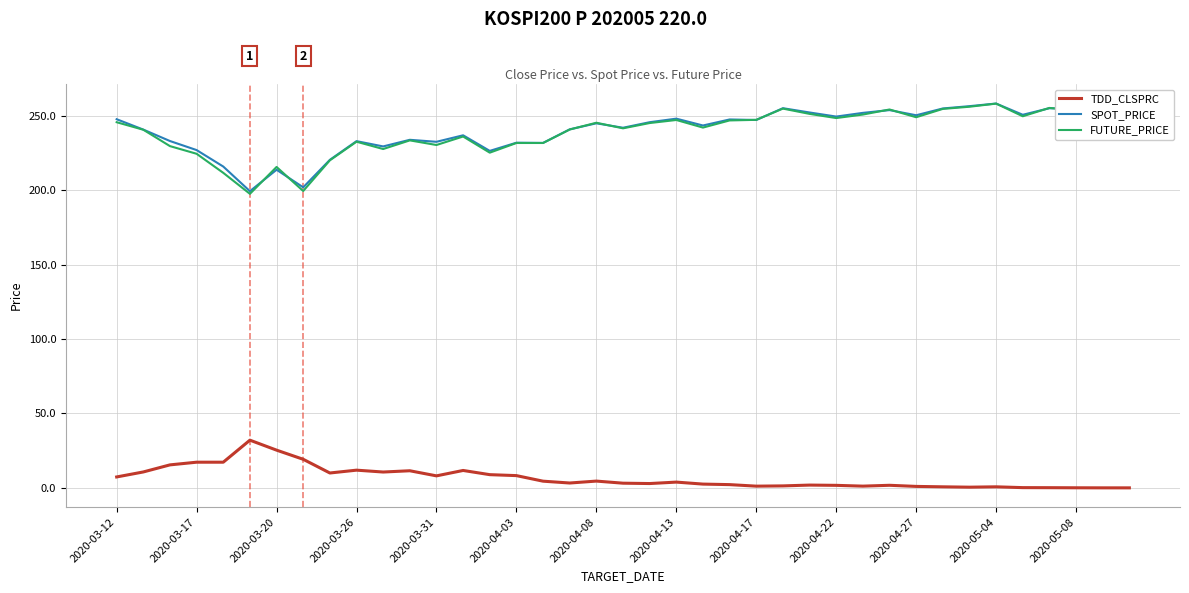

What is the sum of all TDD_CLSPRC values?

264.8